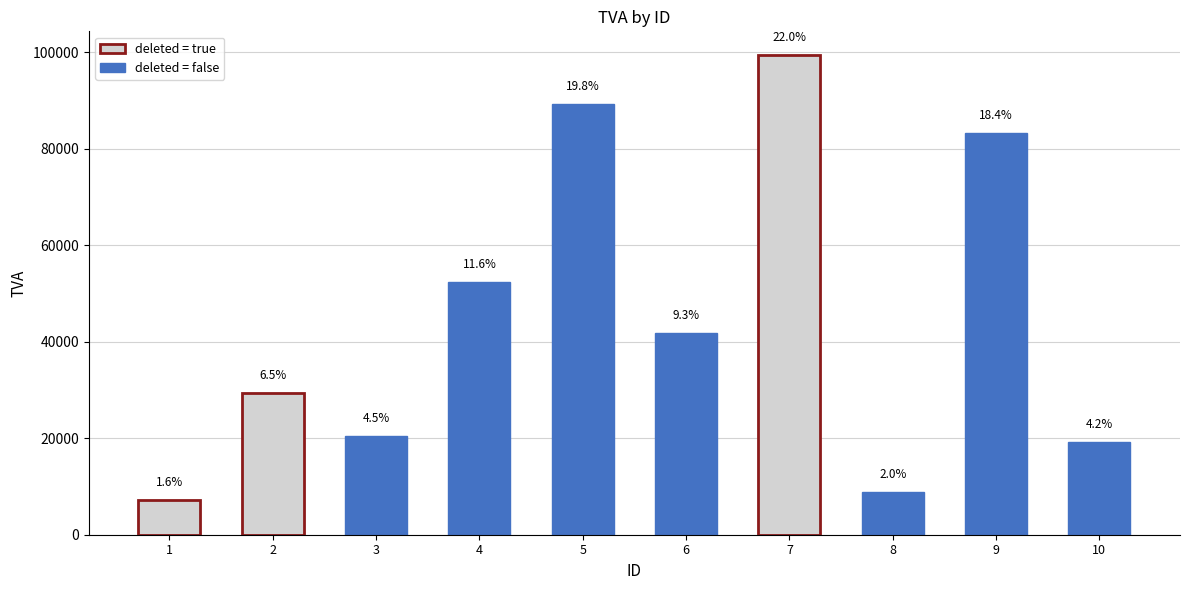

How many bars are there in total?

10